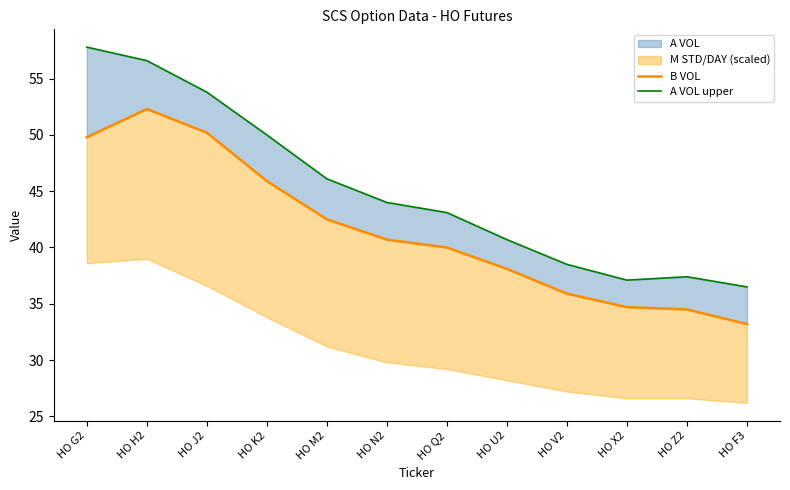

Which series has the largest total across all categories?

A VOL upper